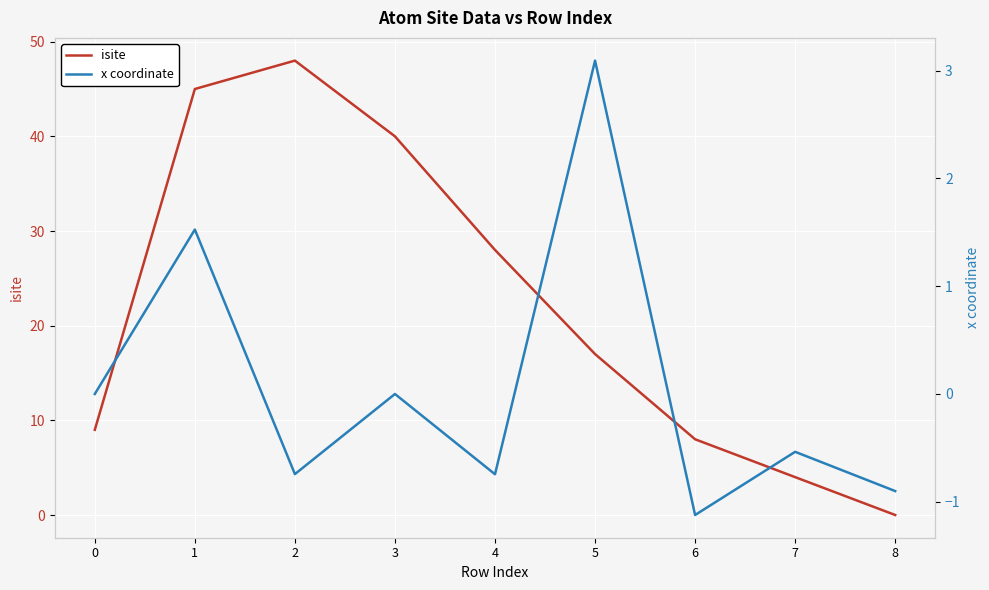

Which series has the largest total across all categories?

isite